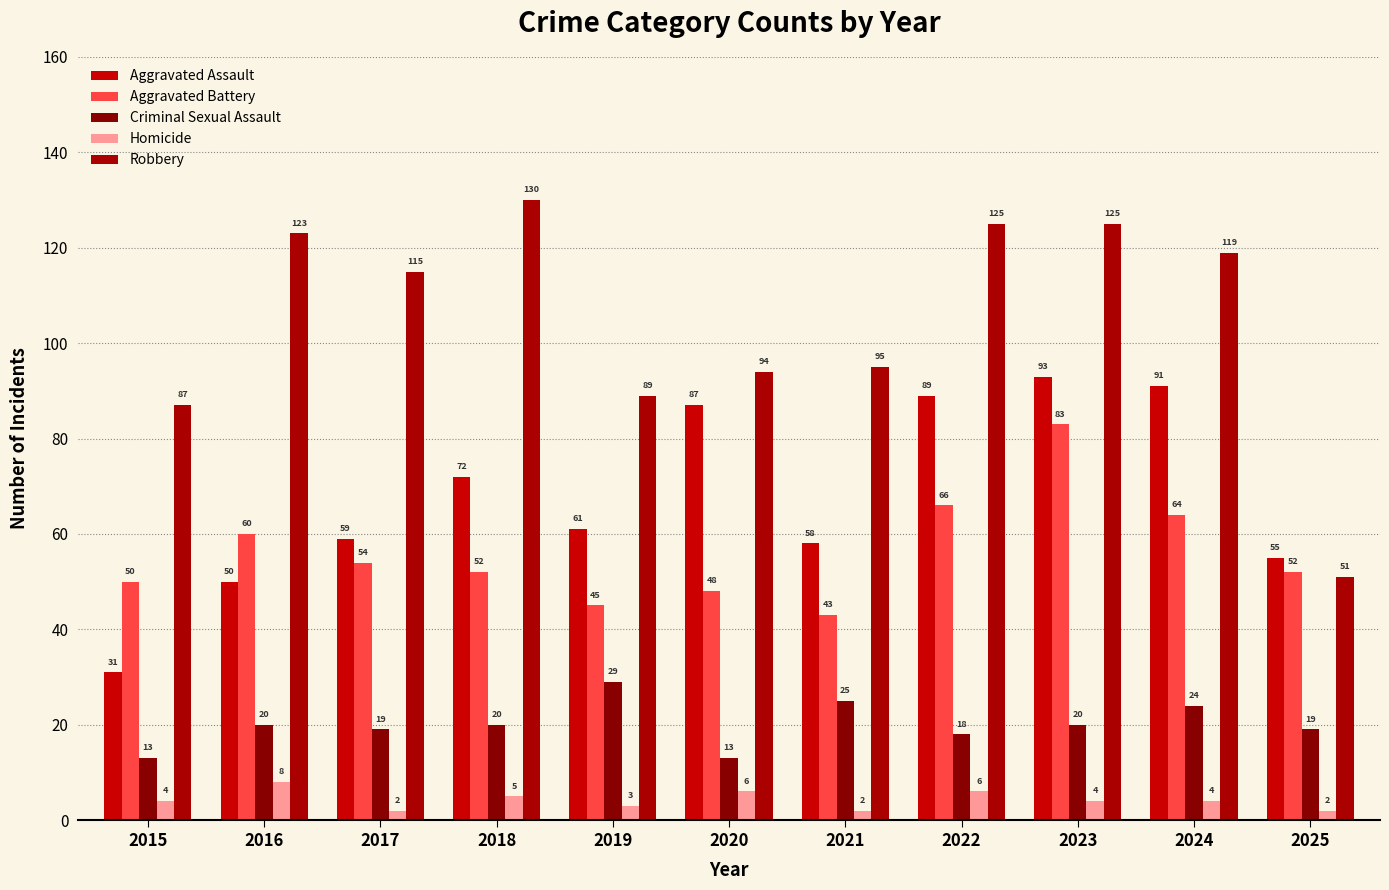

What is the spread (max minus min) of values at 2025?

53